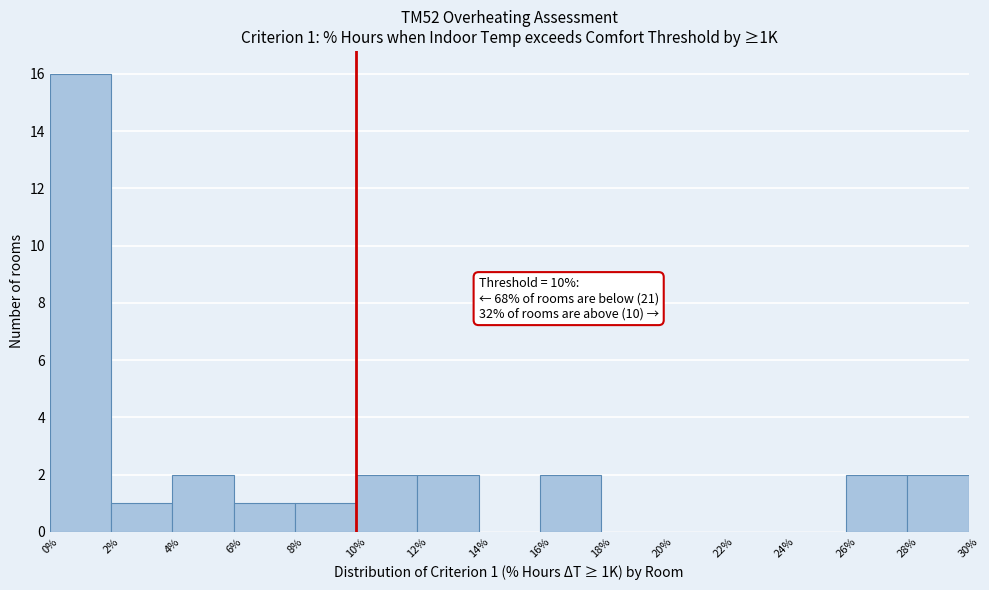

Over which range of the x-axis is the bar tallest?

0% to 2%